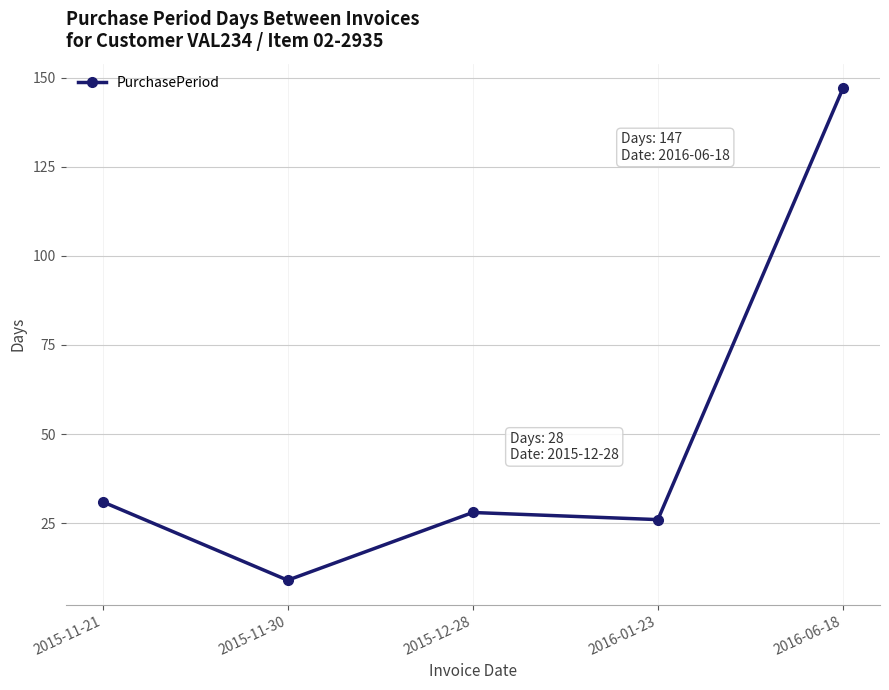

Which label corresponds to the smallest value in the chart?

2015-11-30